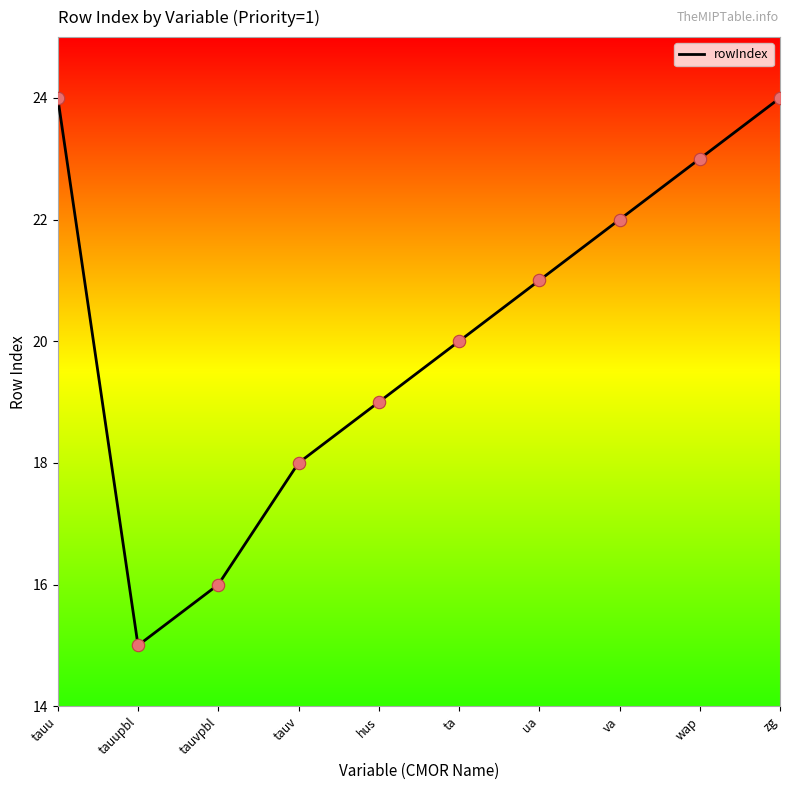

What is the ratio of the value at zg to the value at wap?

1.0